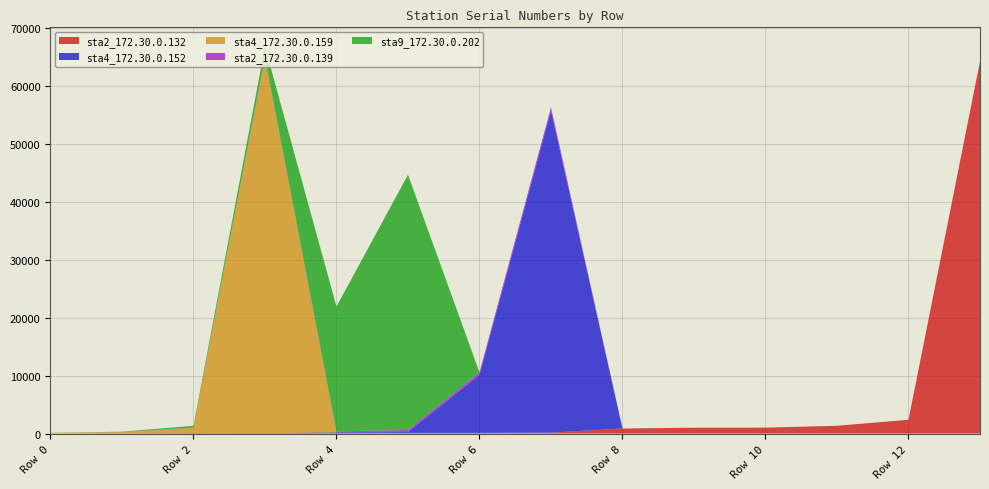

Reading right to left, extract all data points from this chart.

sta2_172.30.0.132: 64192	2382	1343	1023	1012	876	164	126	125	92	70	65	51	1
sta4_172.30.0.152: 0	0	0	0	0	0	55524	10011	150	113	21	20	13	7
sta4_172.30.0.159: 0	0	0	0	0	0	0	0	0	0	64633	902	189	104
sta2_172.30.0.139: 0	0	0	0	0	0	593	421	354	167	133	85	6	0
sta9_172.30.0.202: 0	0	0	0	0	0	0	0	44011	21524	1863	270	66	19